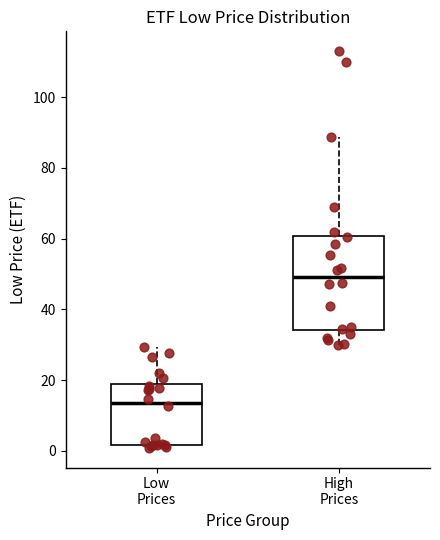

Reading left to right, transcribe this box plot: for each box, give where its median line is, the range the box spans, and where its two whiskers end, as read against the y-axis. The values are not printed on the chart, so give them approximately, as read against the axis.

Low Prices: median 14, box 2 to 18, whiskers 0 to 30
High Prices: median 50, box 34 to 60, whiskers 30 to 88